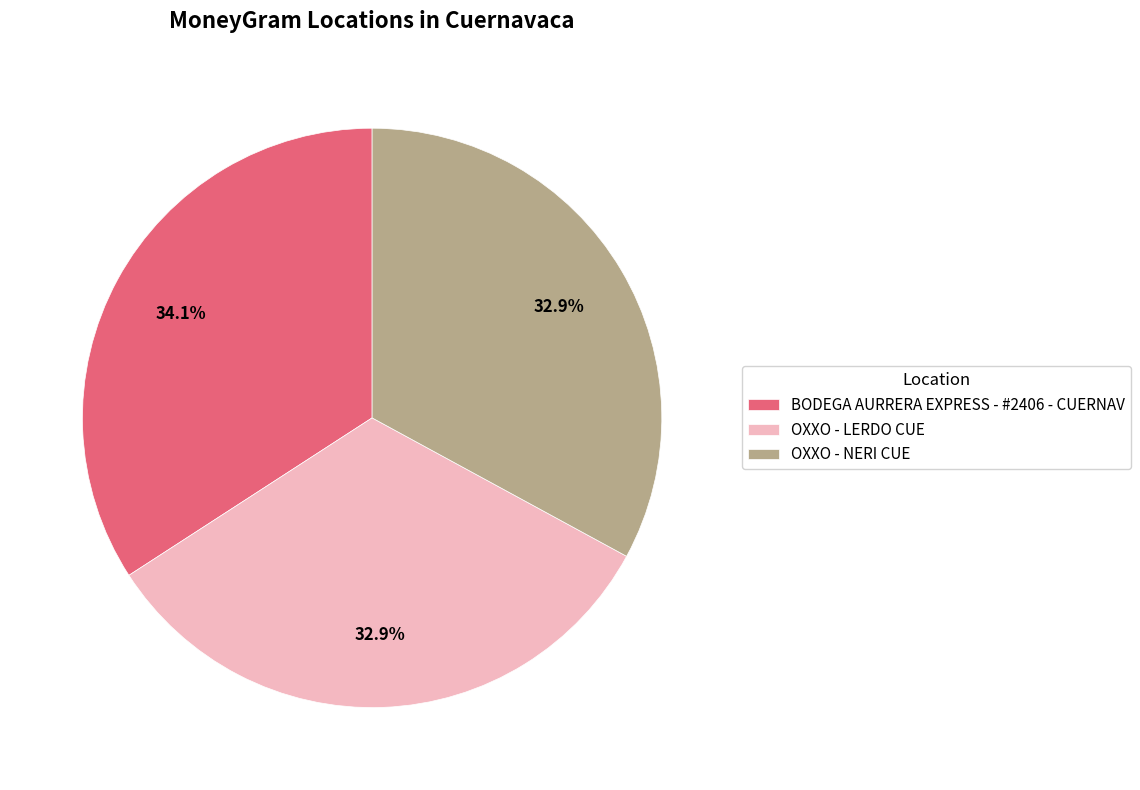

What is the largest slice in the pie chart?

BODEGA AURRERA EXPRESS - #2406 - CUERNAV